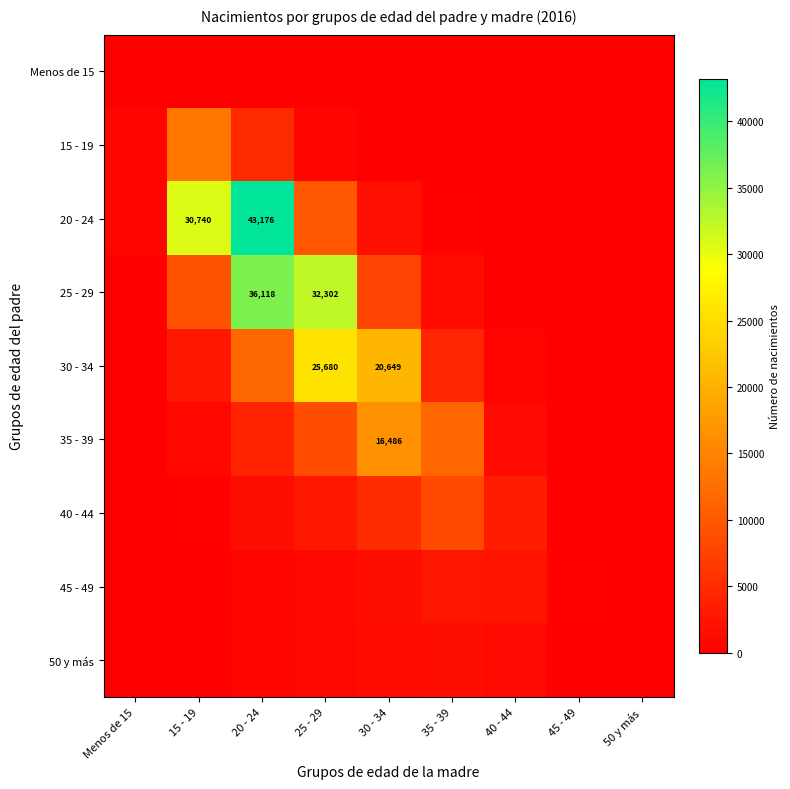

Is it true that 30 - 34 equals 25680 at 25 - 29?

True